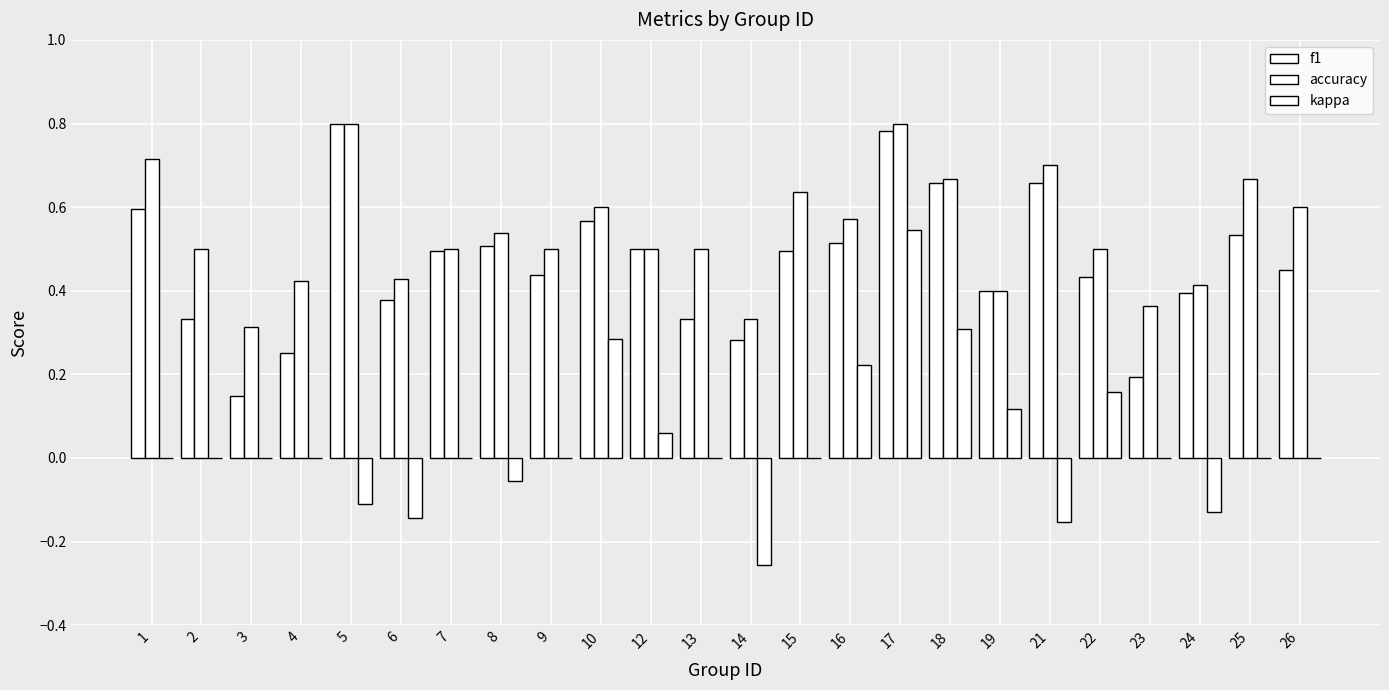

What is the total value across all series at 21?

1.2